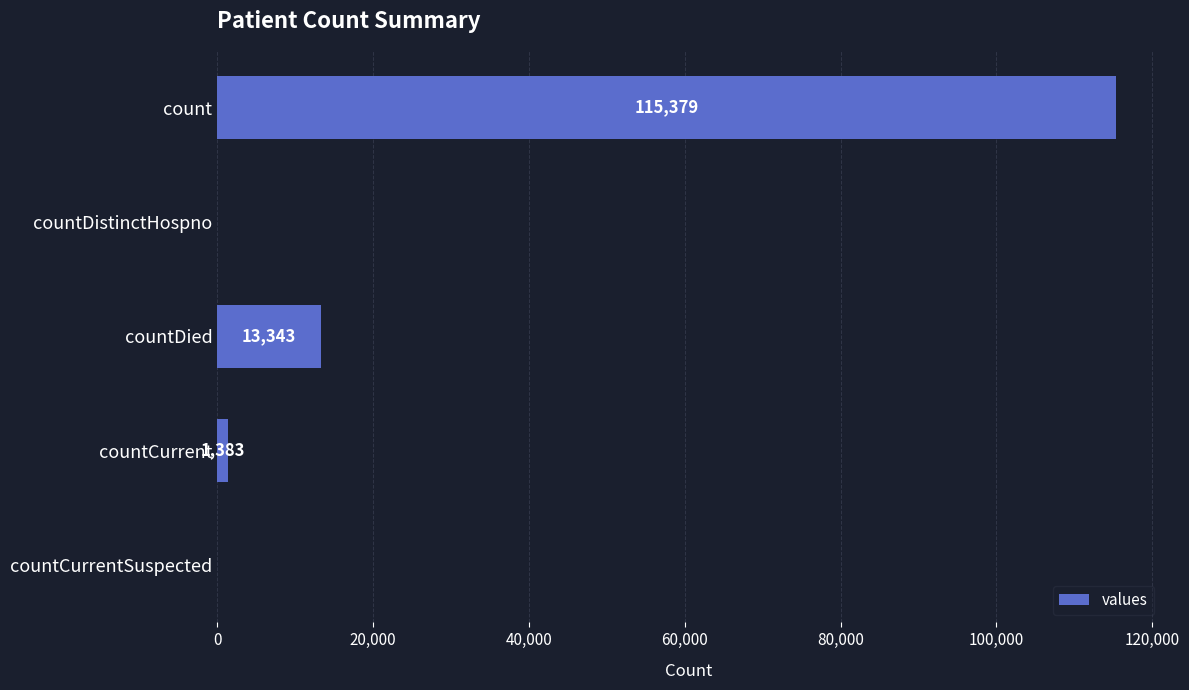

True or false: the data shows 1383 at countCurrent.

True